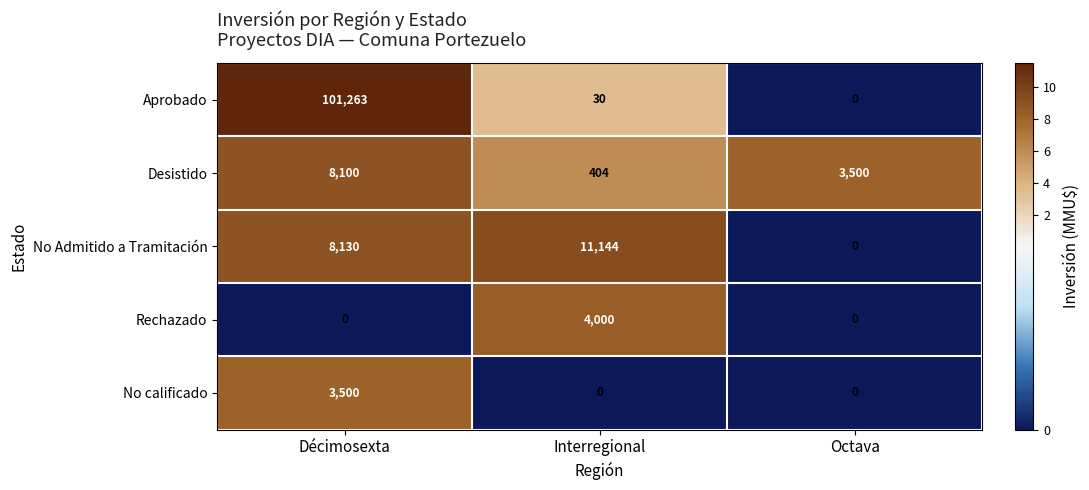

Which series changed the most between Décimosexta and Octava?

Aprobado